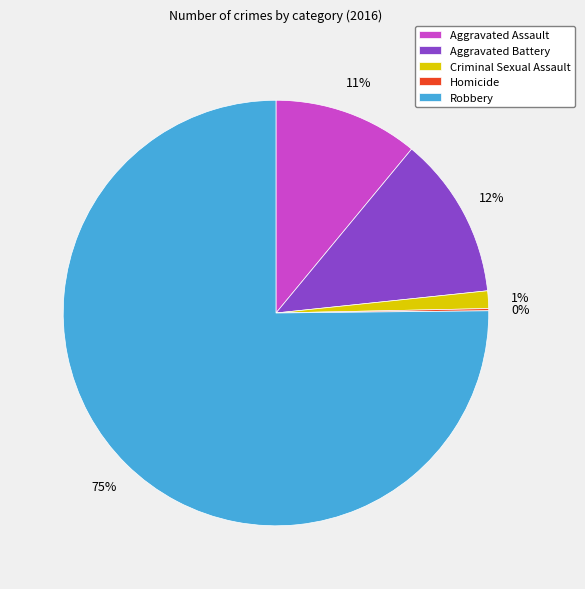

Does Robbery represent more than half of the total?

Yes